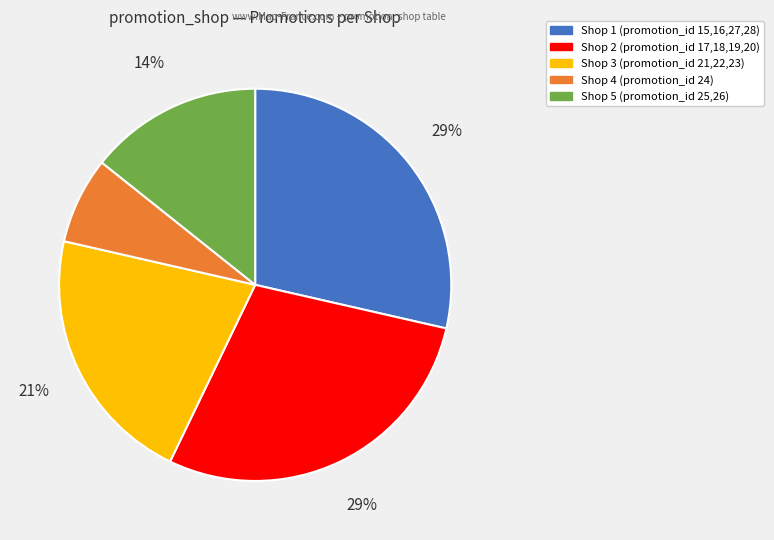

True or false: Shop 2 (promotion_id 17,18,19,20) accounts for 29% of the total.

True